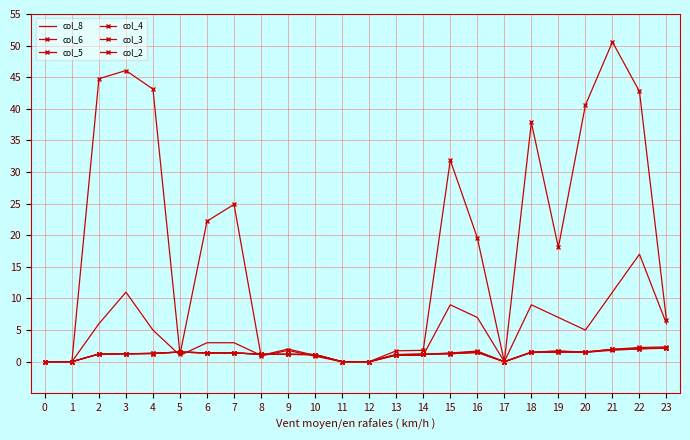

What are all the series names shown in the legend?

col_8, col_6, col_5, col_4, col_3, col_2